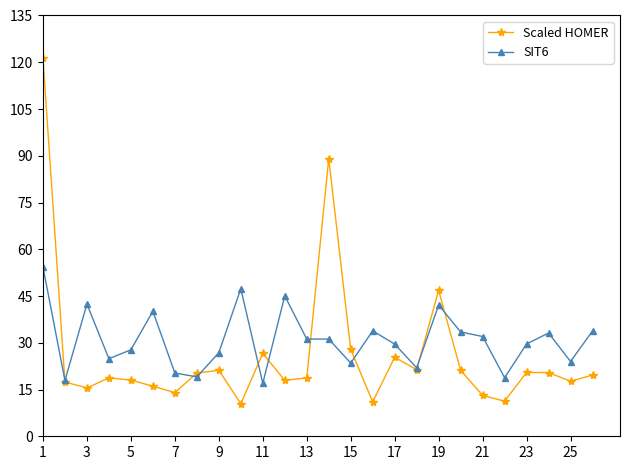

True or false: Scaled HOMER has more than 1 points higher than both neighbors.

True